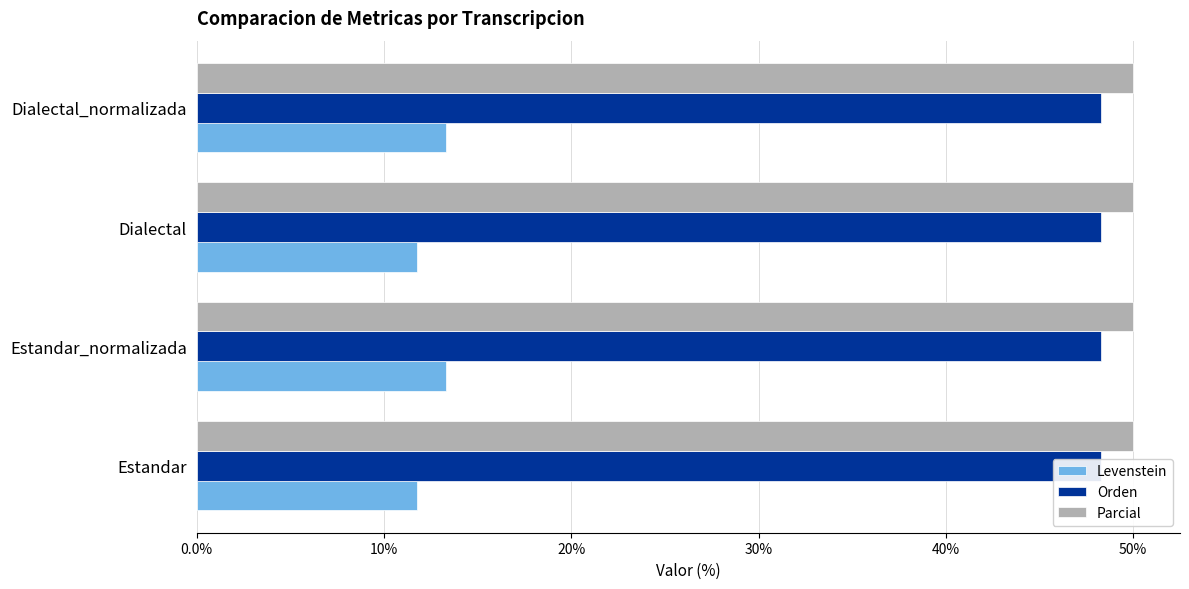

Between Dialectal and Dialectal_normalizada, which is larger?

Dialectal_normalizada